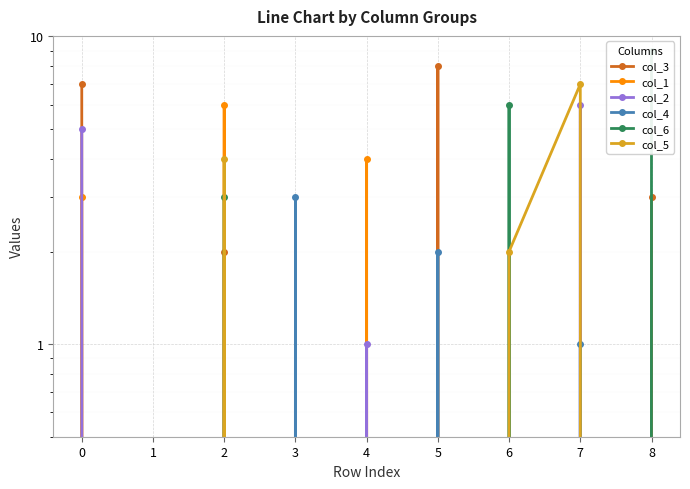

Reading left to right, what are all the values shown in this chart?

col_3: 0=7	1=0	2=2	3=0	4=0	5=8	6=0	7=0	8=3
col_1: 0=3	1=0	2=6	3=0	4=4	5=0	6=0	7=0	8=0
col_2: 0=5	1=0	2=0	3=0	4=1	5=0	6=0	7=6	8=0
col_4: 0=0	1=0	2=0	3=3	4=0	5=2	6=0	7=1	8=0
col_6: 0=0	1=0	2=3	3=0	4=0	5=0	6=6	7=0	8=9
col_5: 0=0	1=0	2=4	3=0	4=0	5=0	6=2	7=7	8=0